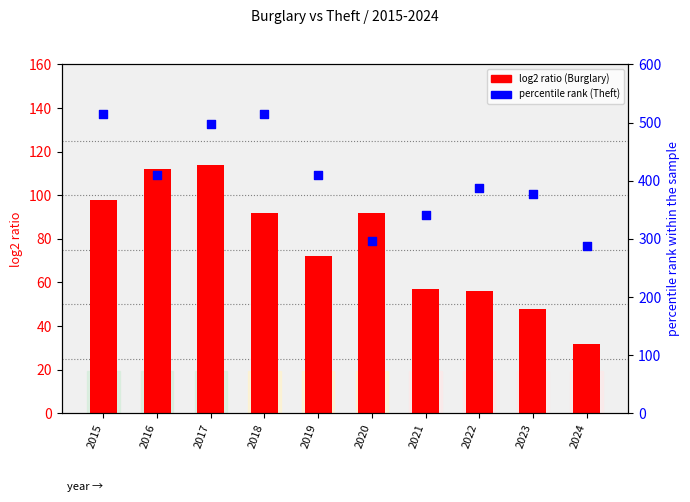

At which category is the sum across all series the highest?

2015